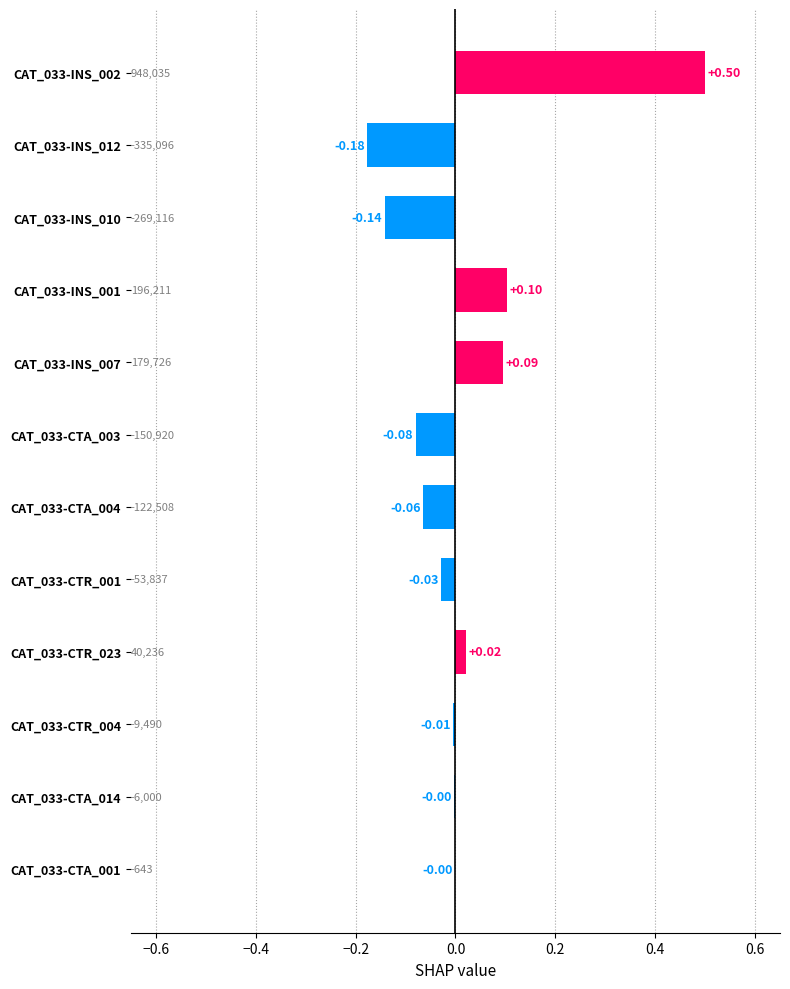

Which has a higher value, CAT_033-INS_002 or CAT_033-CTR_004?

CAT_033-INS_002